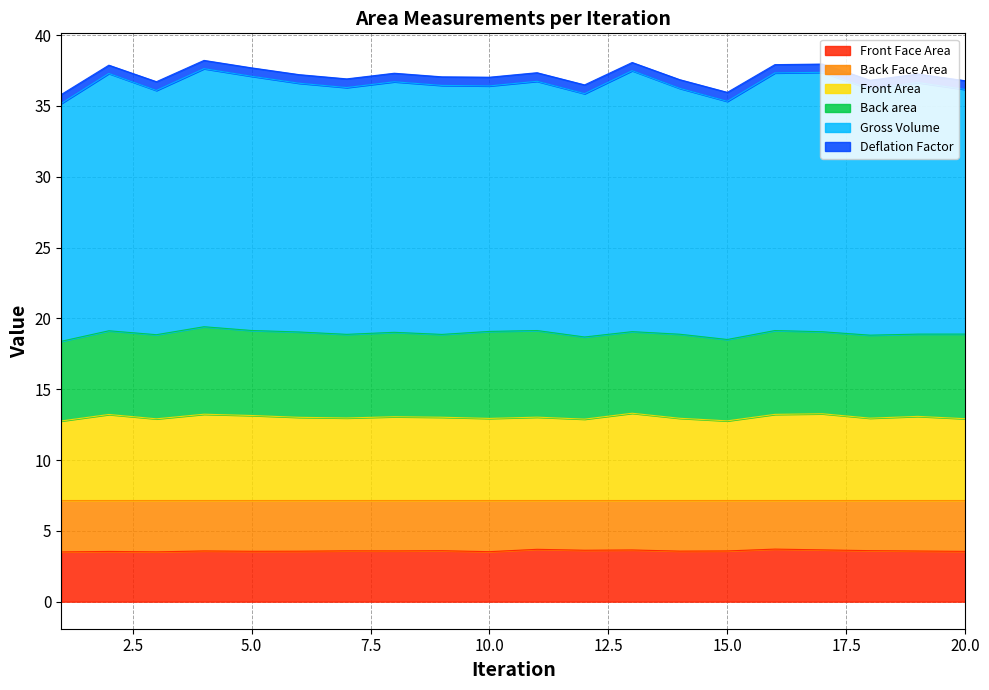

True or false: Front Face Area has more than 0 interior local peaks.

True